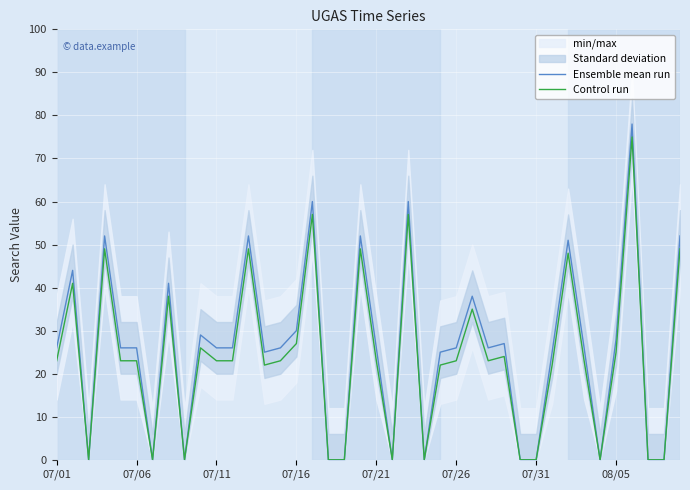

What is the maximum value for Ensemble mean run?

78